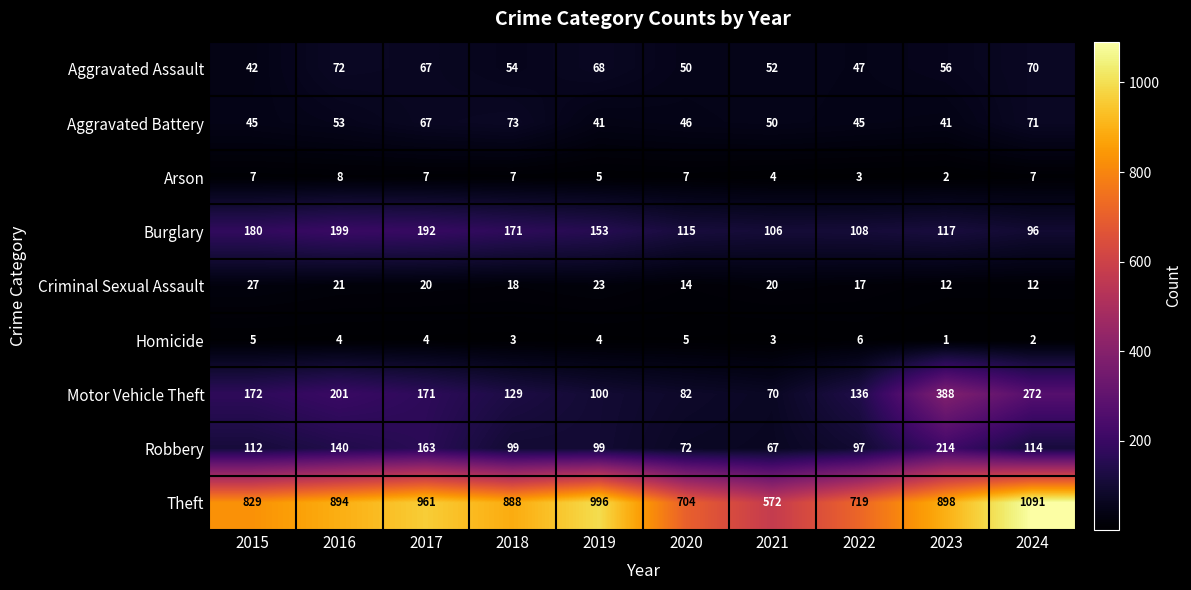

What is the total value across all series at 2018?

1442